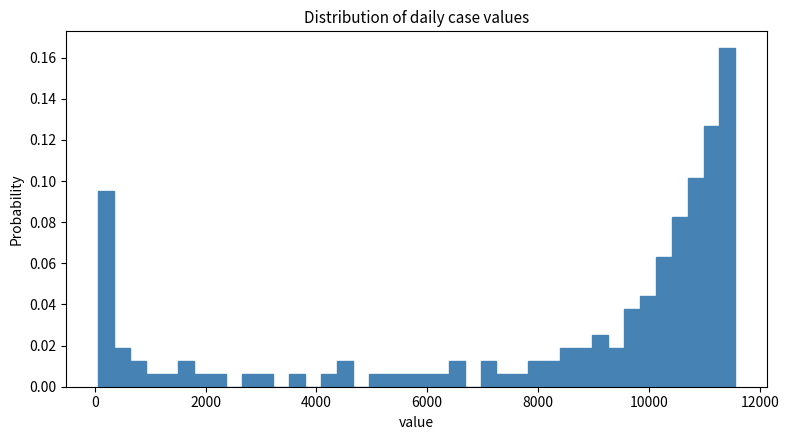

Read against the x-axis, roughly where is the centre of the tallest bar?

11400